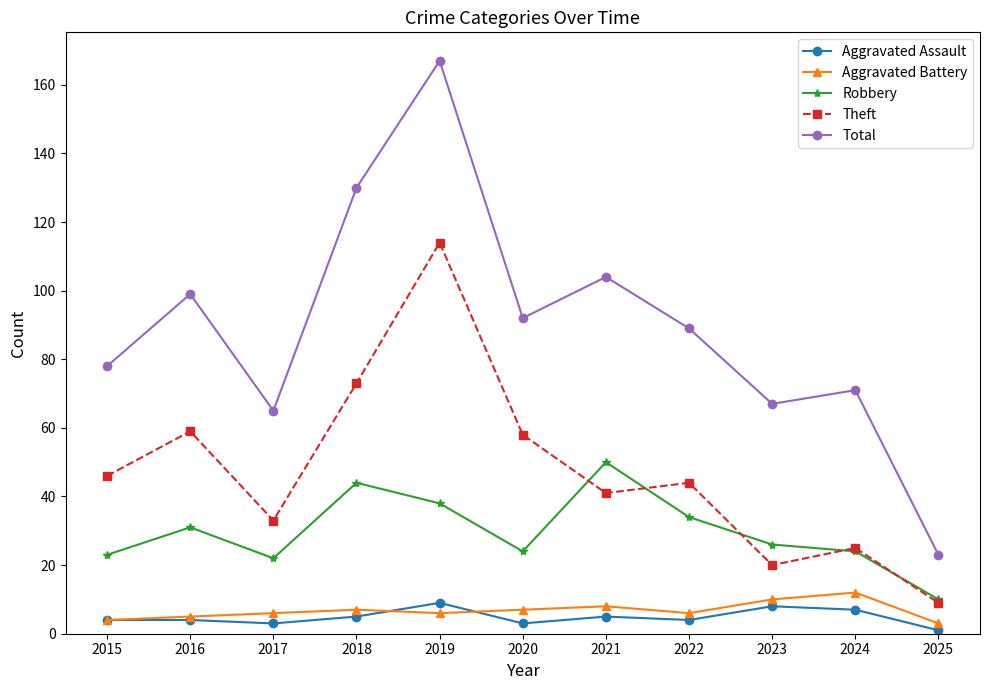

What is the total value across all series at 2017?

129